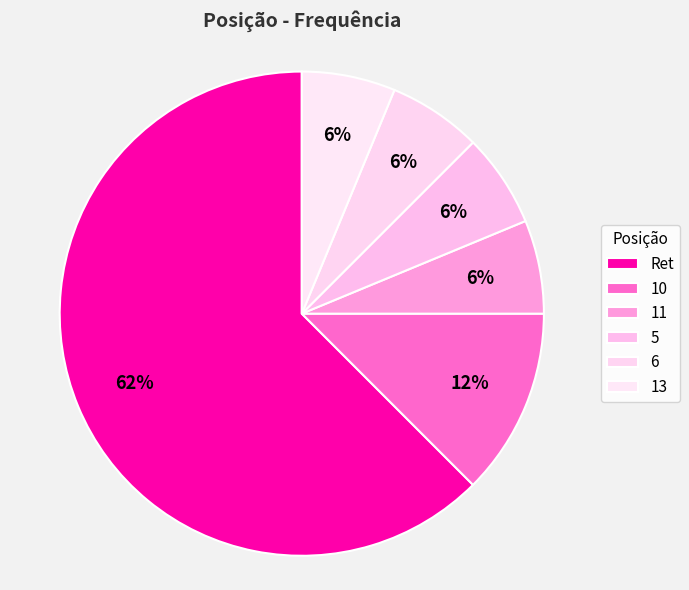

Between 6 and Ret, which is larger?

Ret